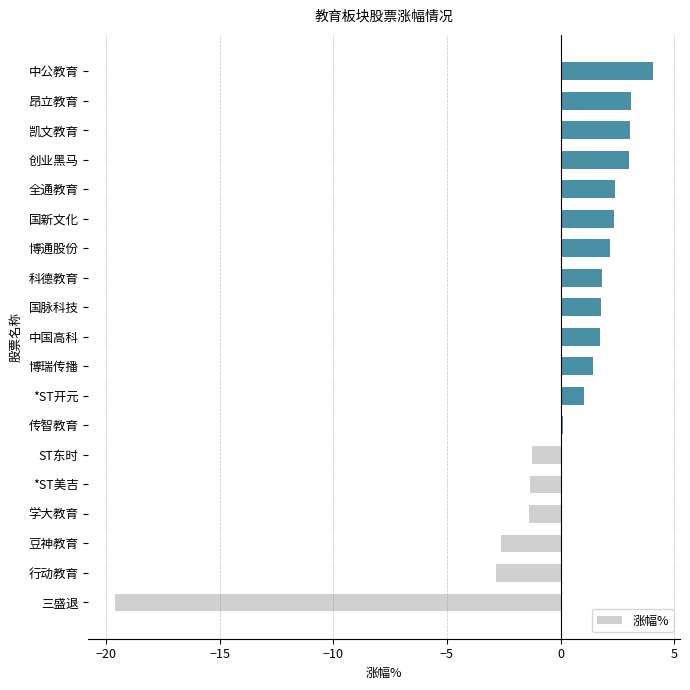

What is the difference between the values at 创业黑马 and 博瑞传播?

1.6